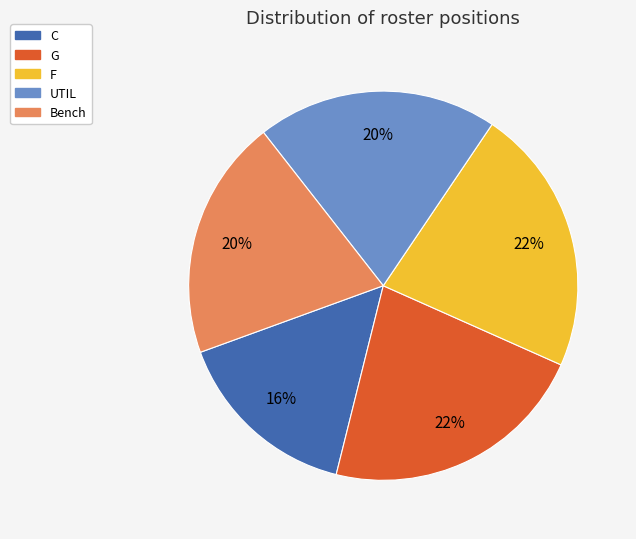

Which category has the smallest portion of the pie?

C